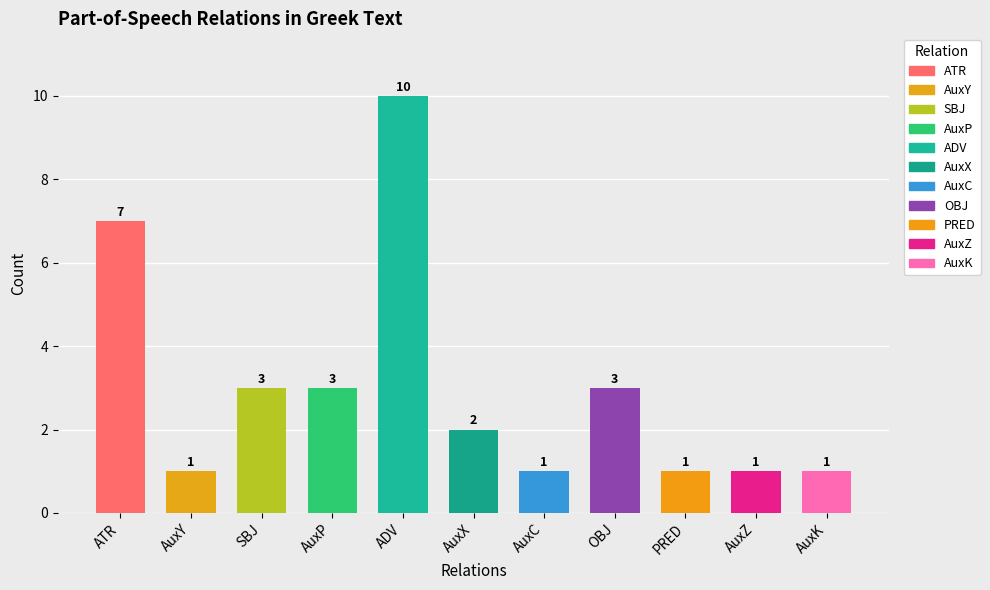

Reading left to right, what are all the values shown in this chart?

7	1	3	3	10	2	1	3	1	1	1